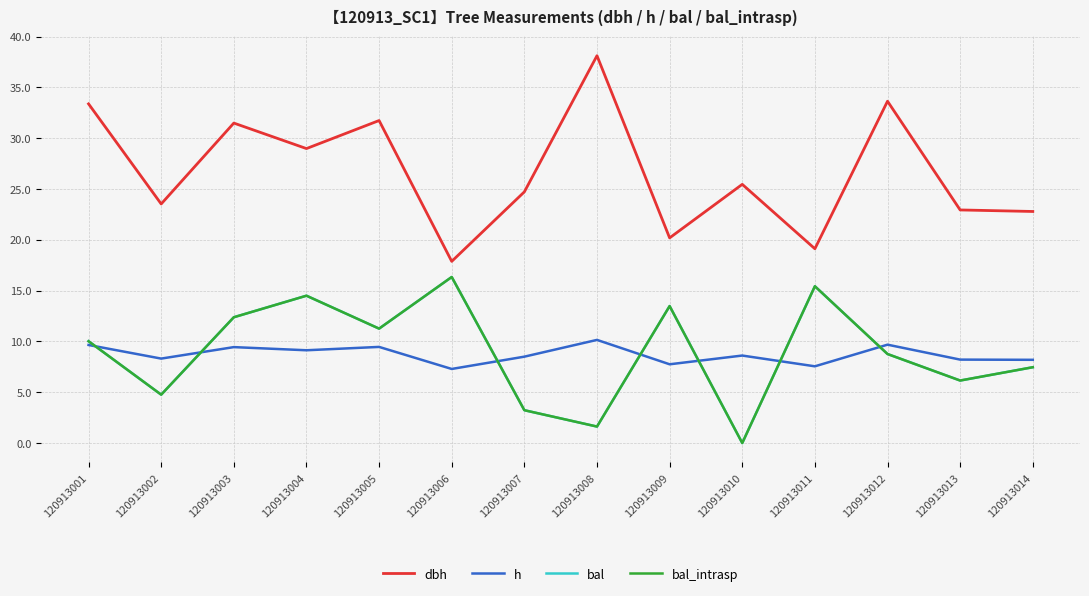

Does the chart have visible grid lines?

Yes